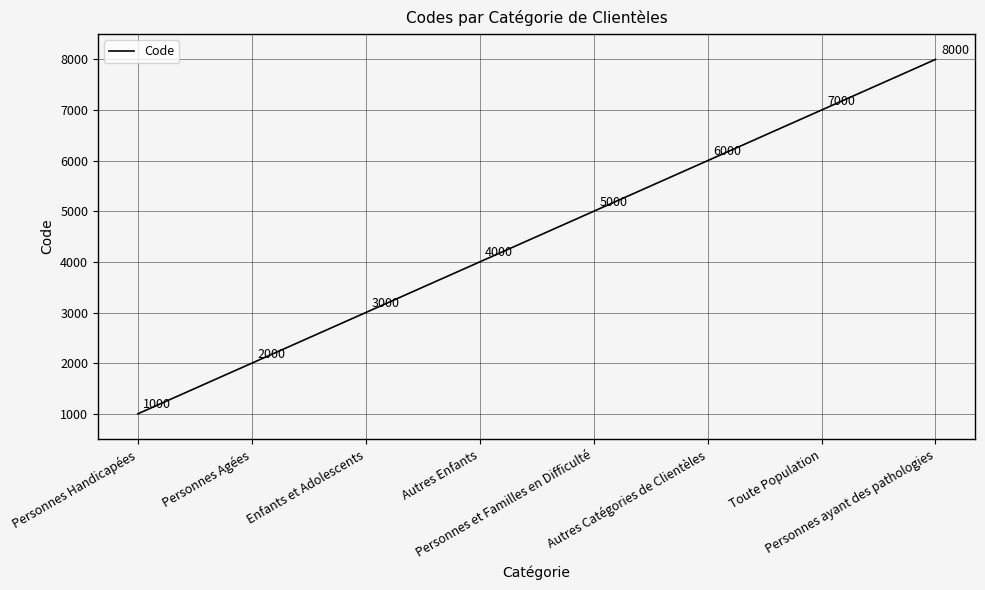

What is the difference between the second highest and minimum values?

6000